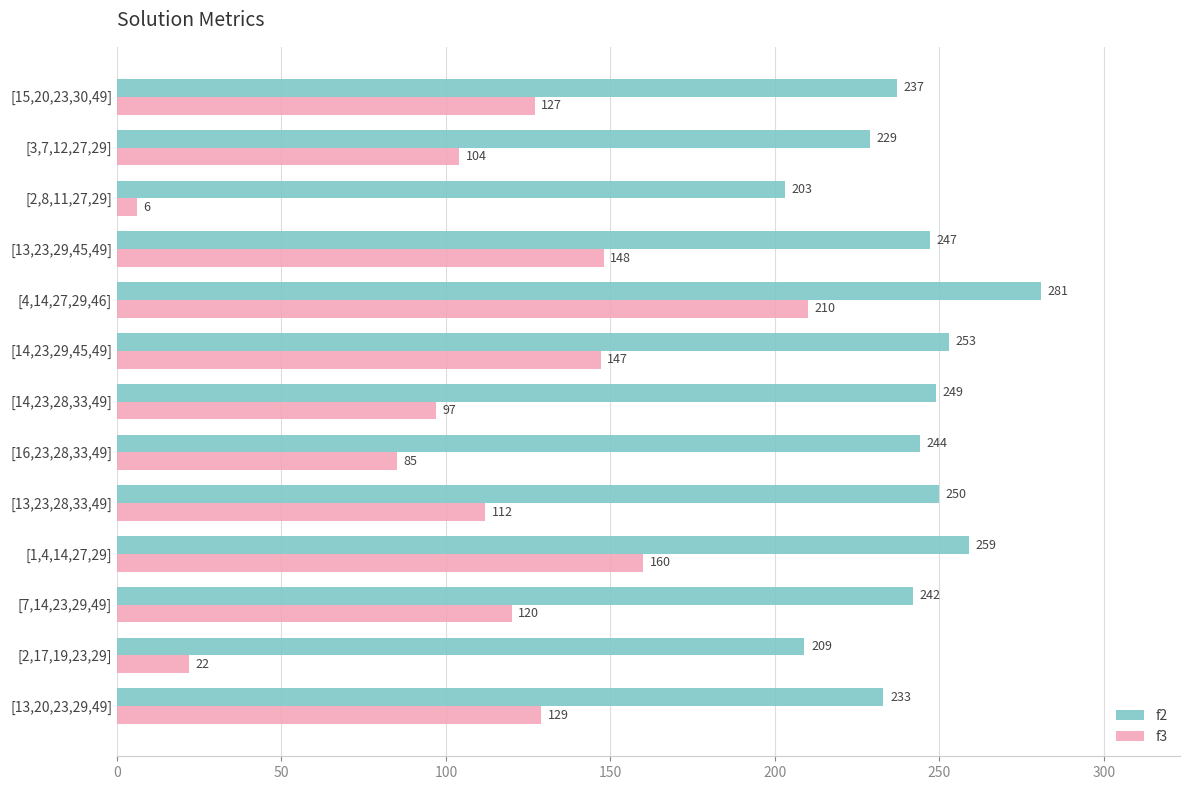

What is the difference between the highest and lowest values at [15,20,23,30,49]?

110